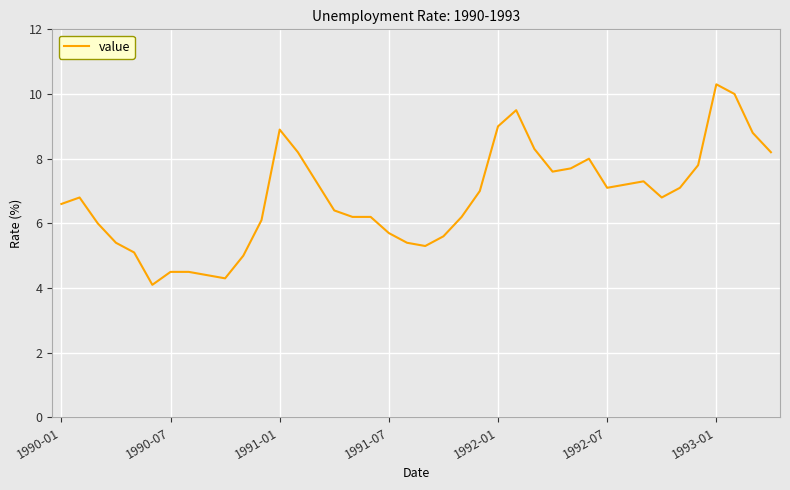

What is the smallest value displayed?

4.1